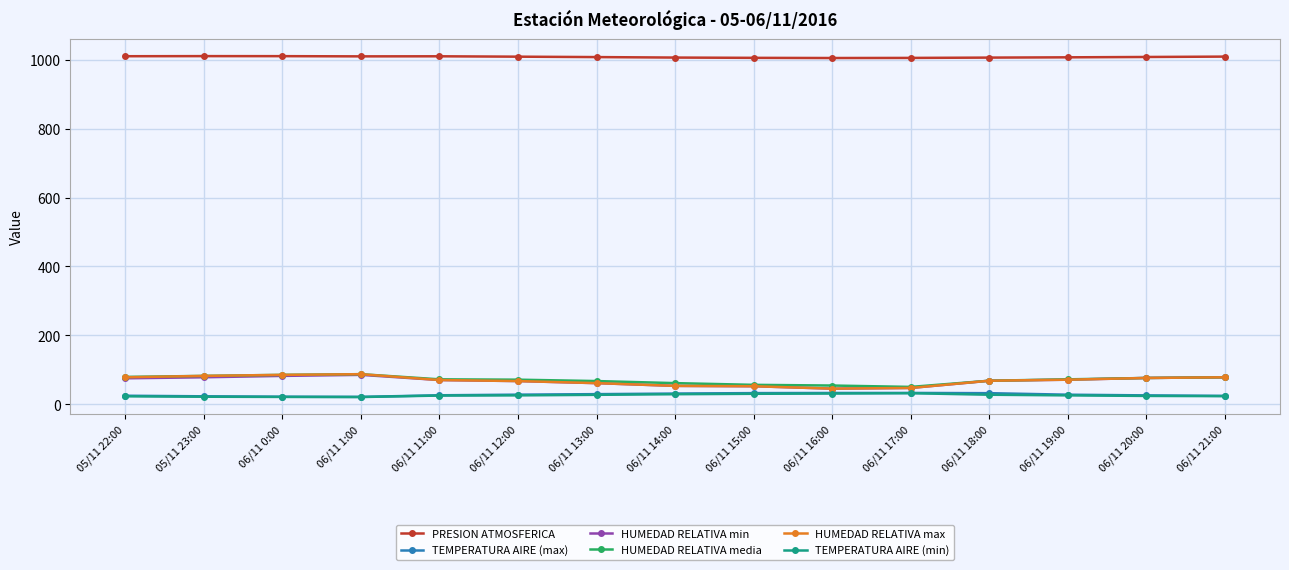

Is it true that HUMEDAD RELATIVA media equals 76.0 at 06/11 20:00?

True